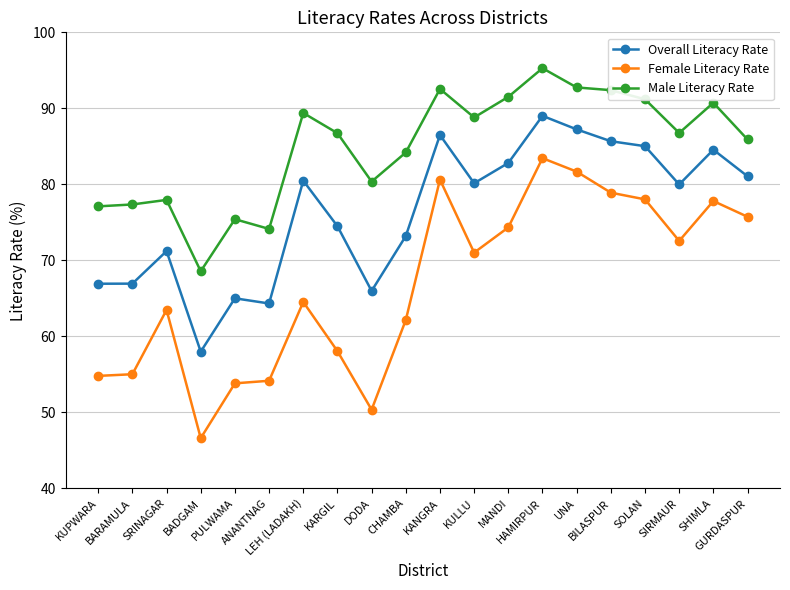

What is the minimum value for Female Literacy Rate?

46.6